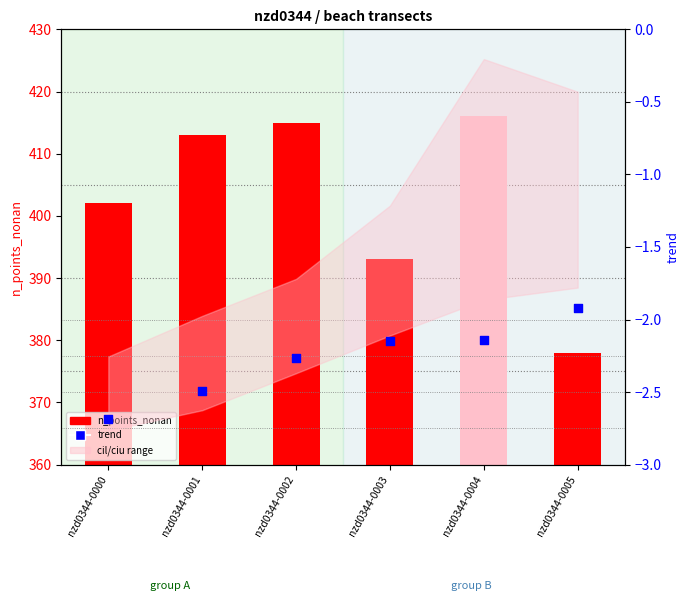

Which series contains the highest Y value?

n_points_nonan